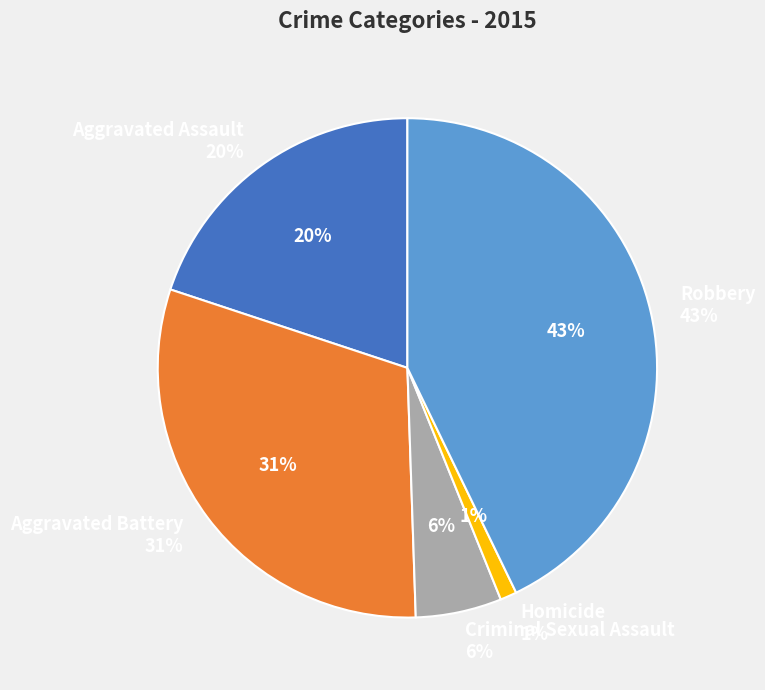

True or false: Robbery accounts for 37% of the total.

False